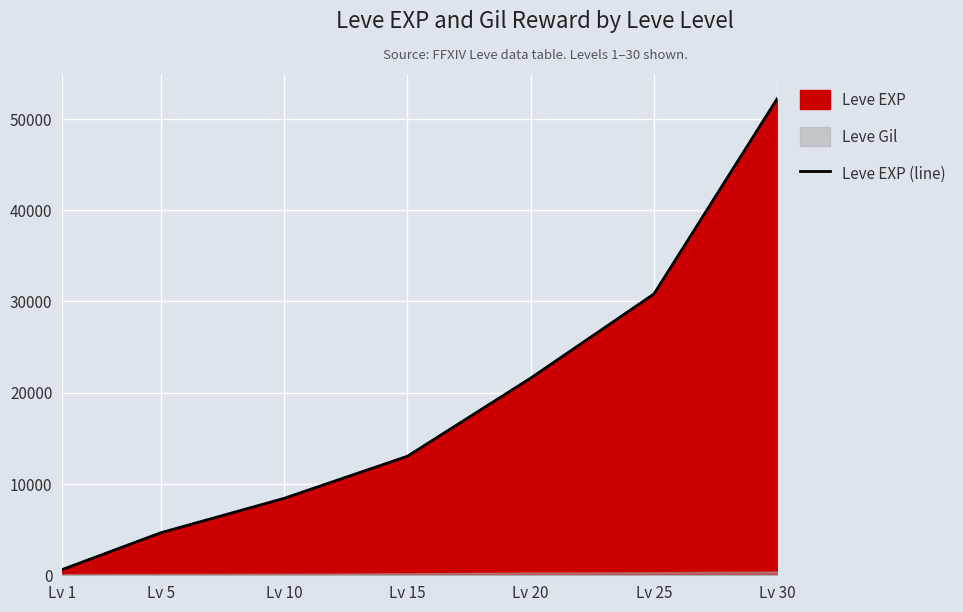

Reading left to right, list all the values displayed in this chart.

630	4660	8430	13040	21600	30820	52220